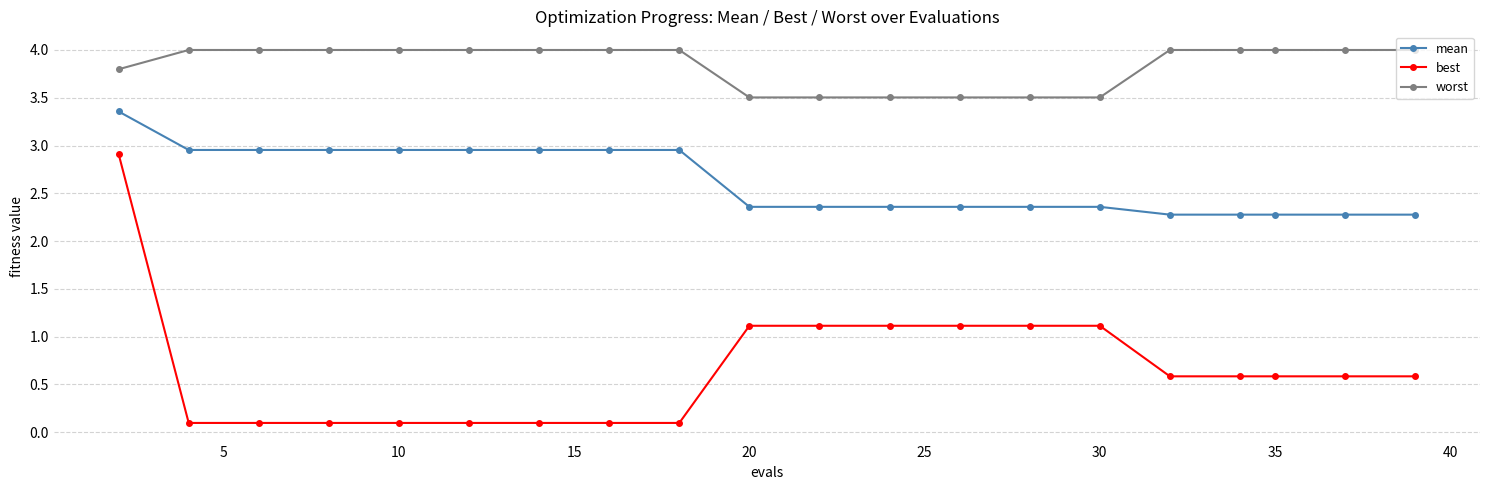

Which series has the largest range (max minus min)?

best